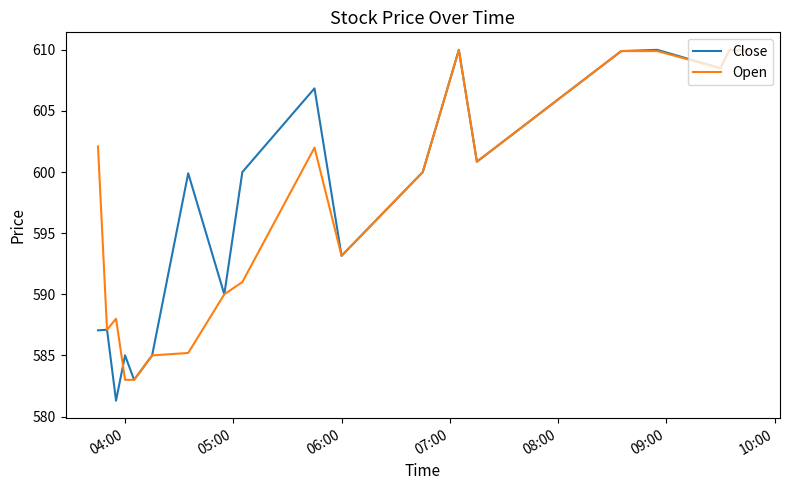

What is the highest value of the Open series?

610.0